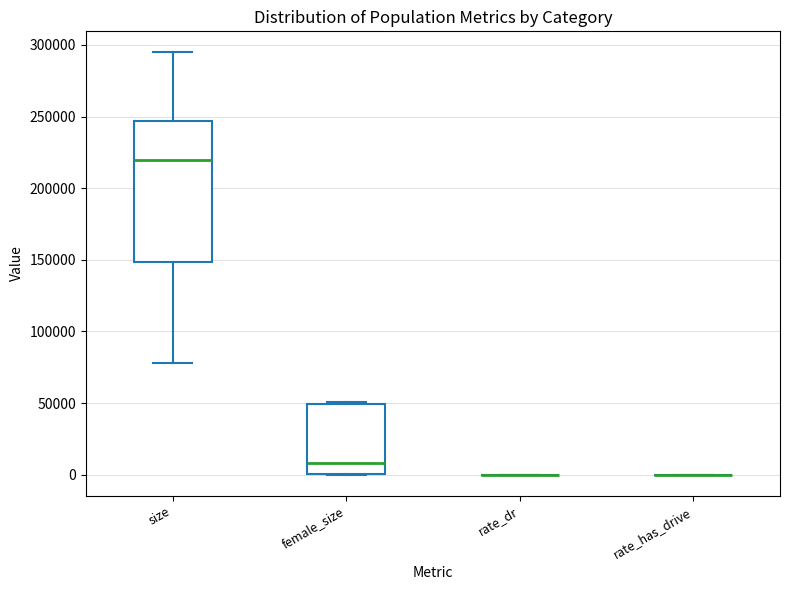

Which box is the tallest, from its lower edge to its upper edge?

size